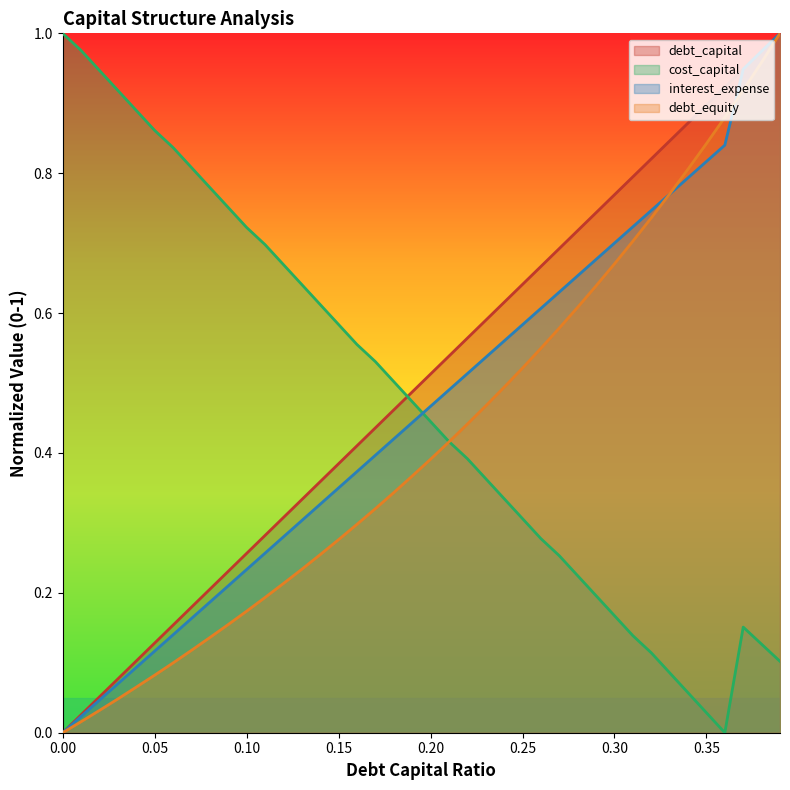

True or false: debt_equity and debt_capital intersect in this chart.

False